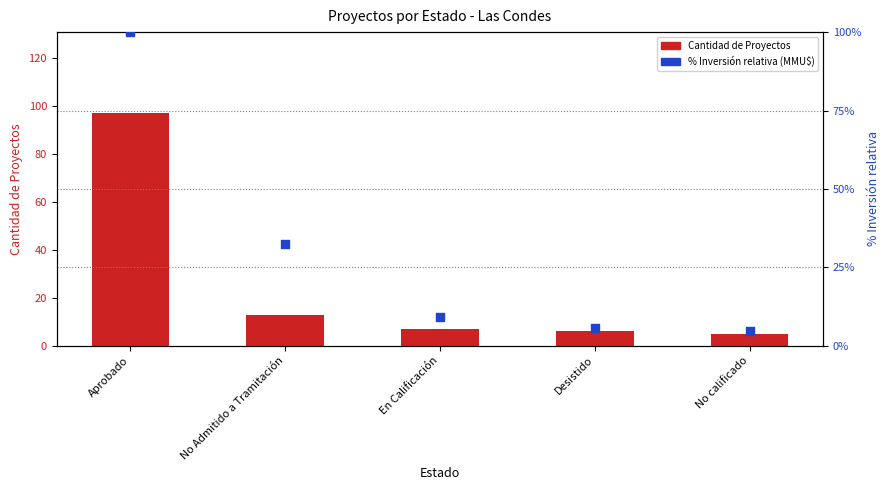

At how many categories does at least one series exceed 89?

1